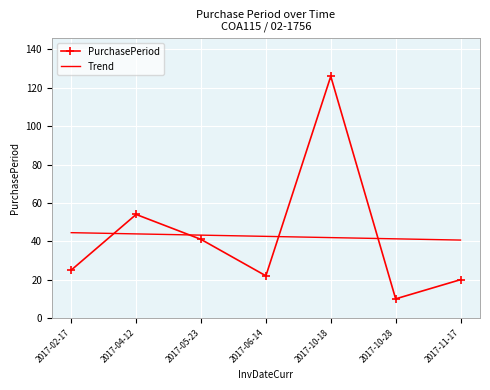

At which category is the sum across all series the highest?

2017-10-18